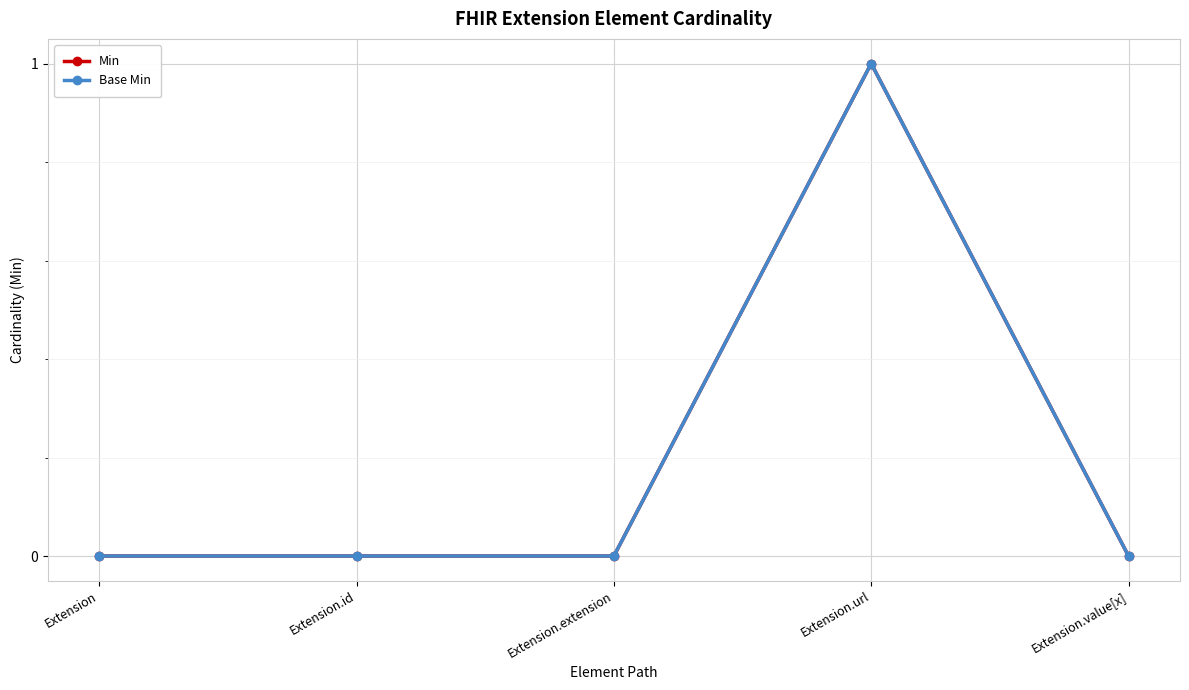

What is the difference between the maximum and minimum values in the Base Min series?

1